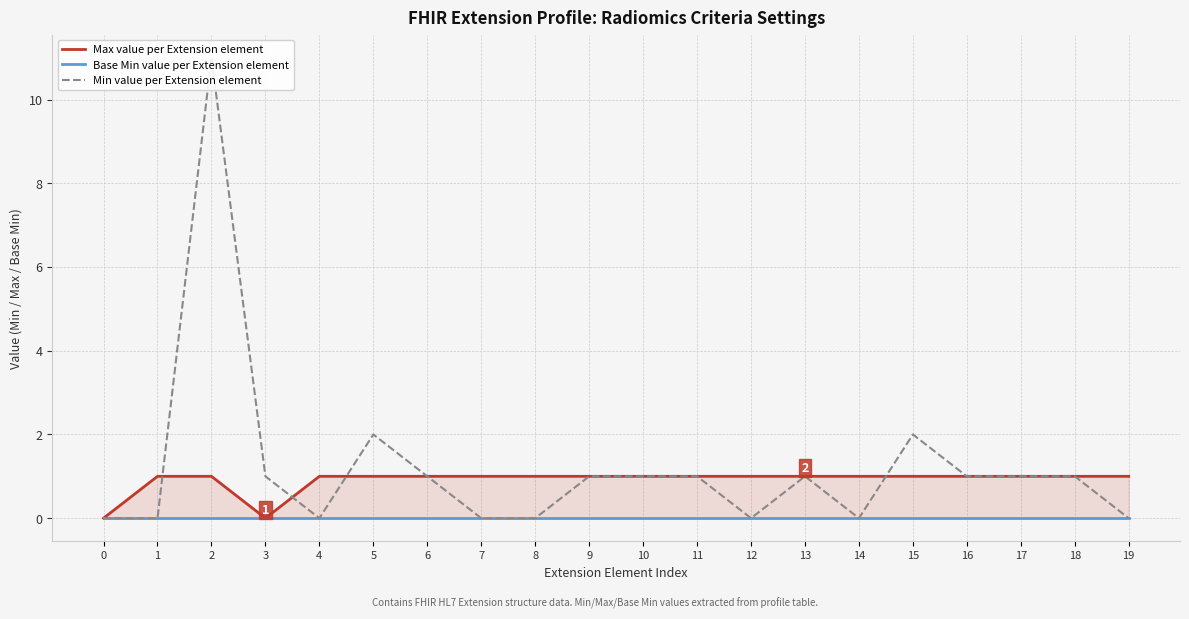

True or false: Min value per Extension element and Base Min value per Extension element intersect in this chart.

False